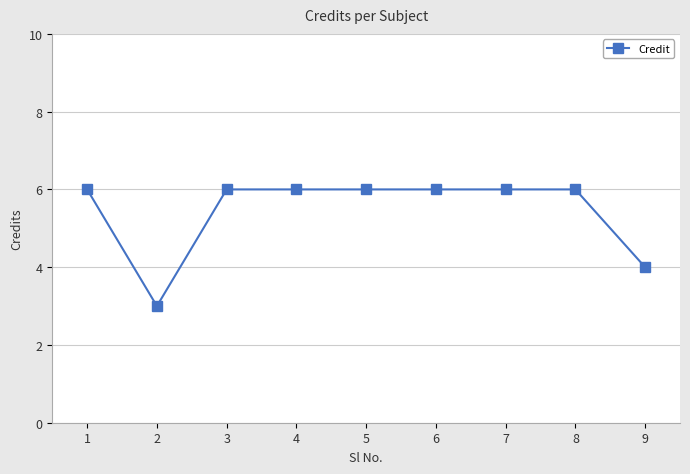

What is the value of the 8th point from the left?

6